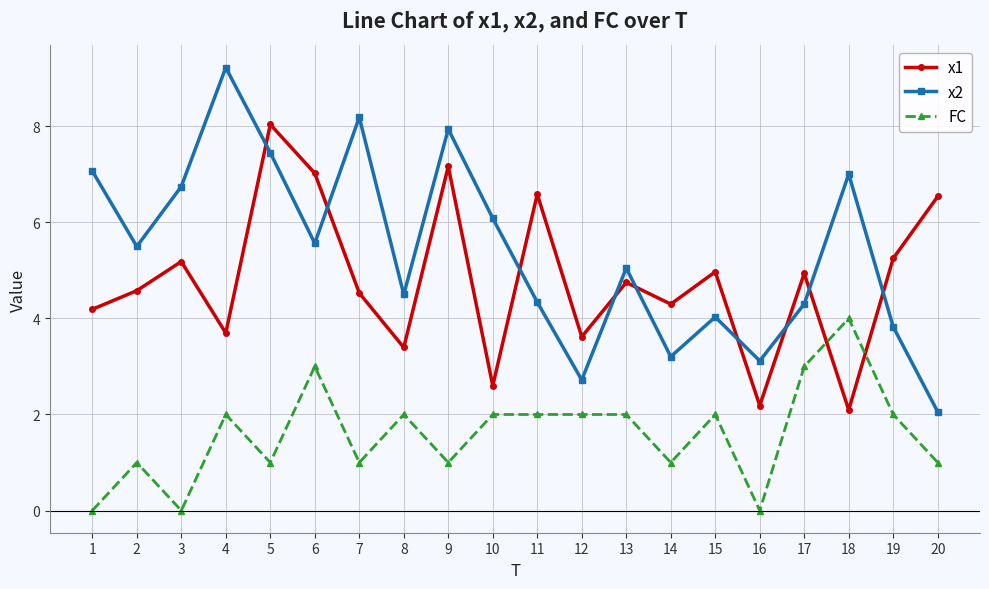

What is the highest value of the FC series?

4.0